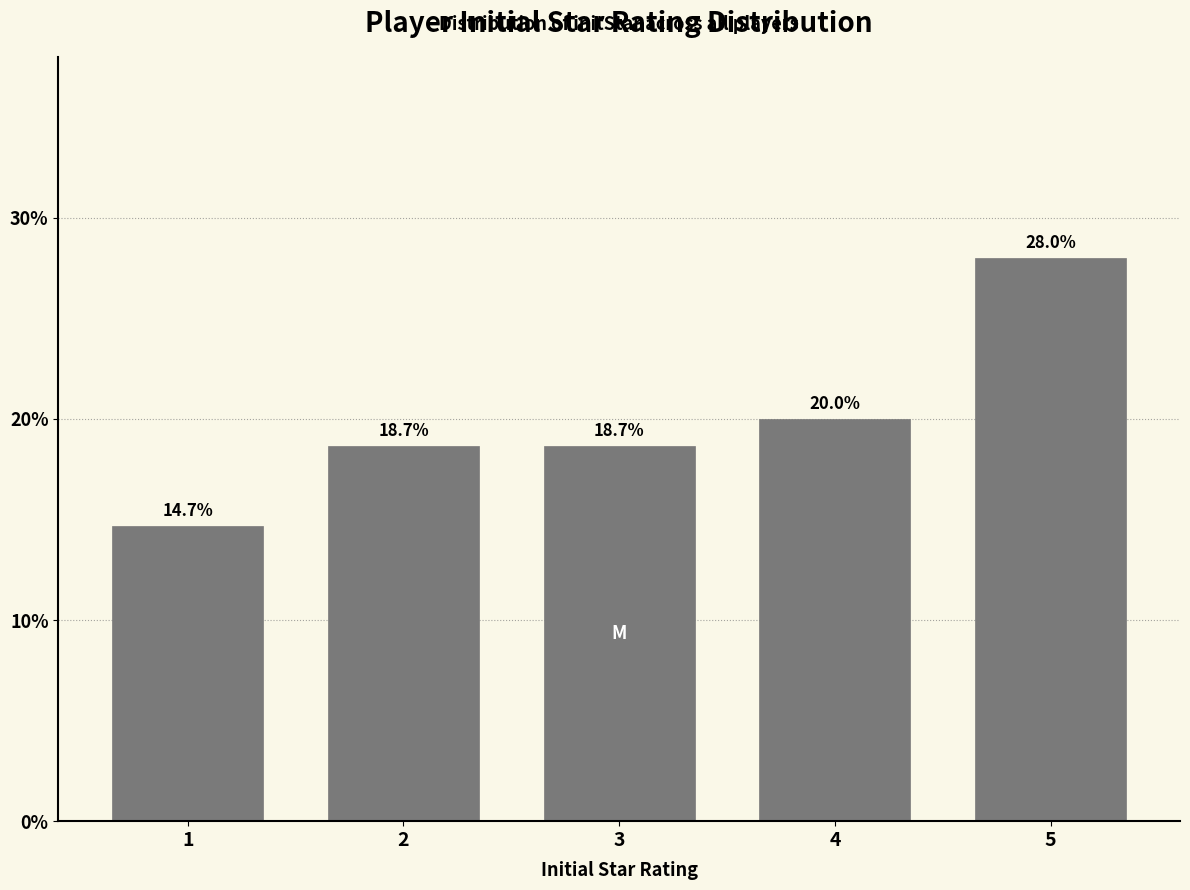

Reading left to right, extract all data points from this chart.

14.7	18.7	18.7	20.0	28.0